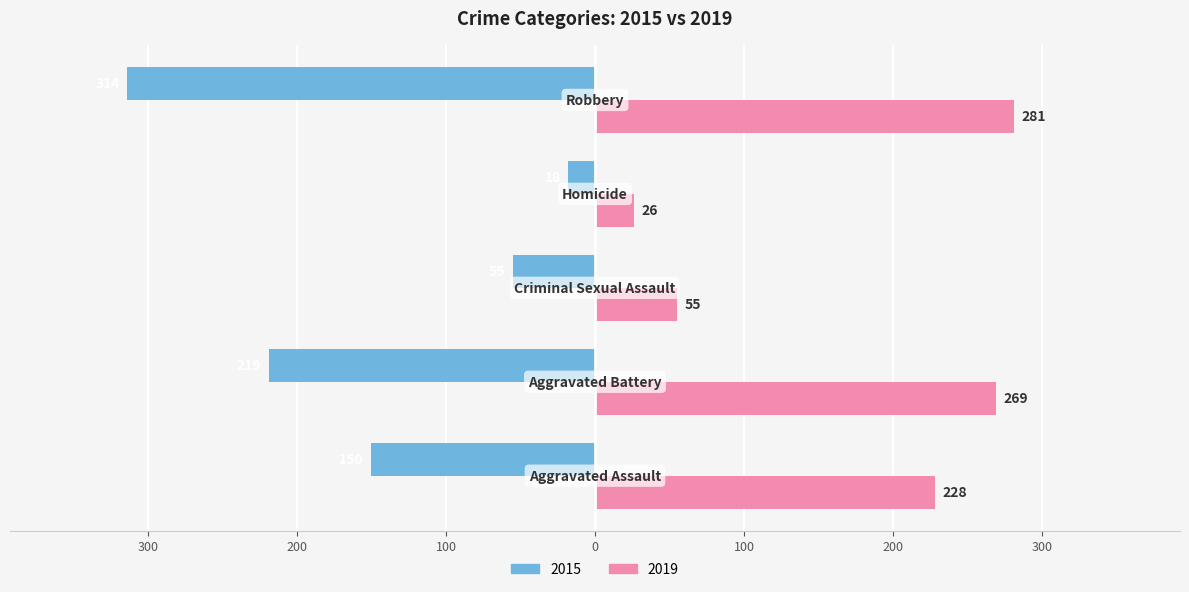

At which label does 2019 reach its minimum?

Homicide